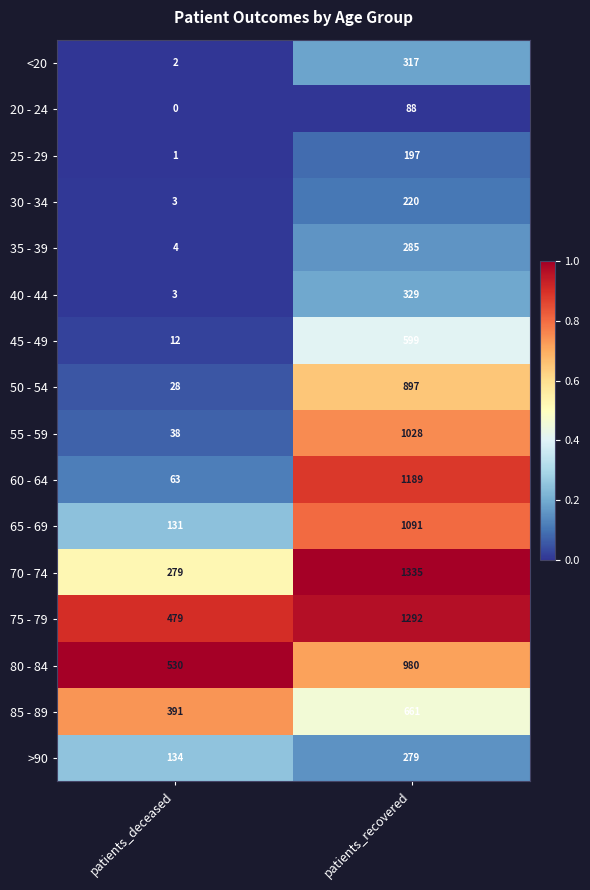

Which series has the largest total across all categories?

75 - 79